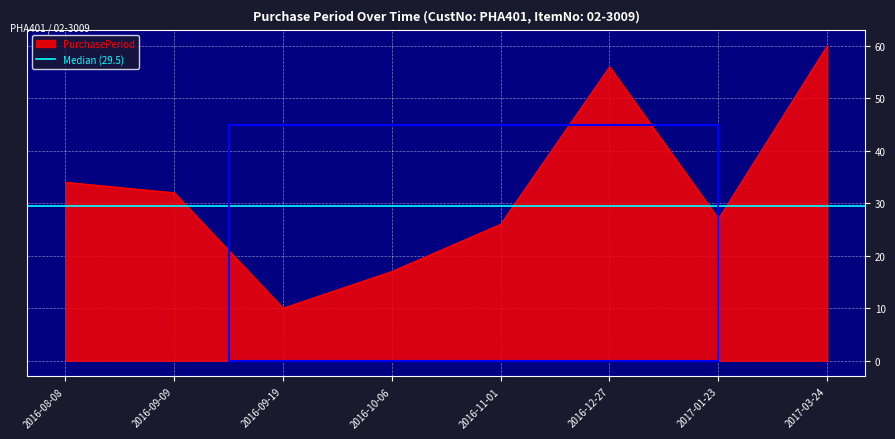

List the labels in order of value, largest first.

2017-03-24, 2016-12-27, 2016-08-08, 2016-09-09, 2017-01-23, 2016-11-01, 2016-10-06, 2016-09-19